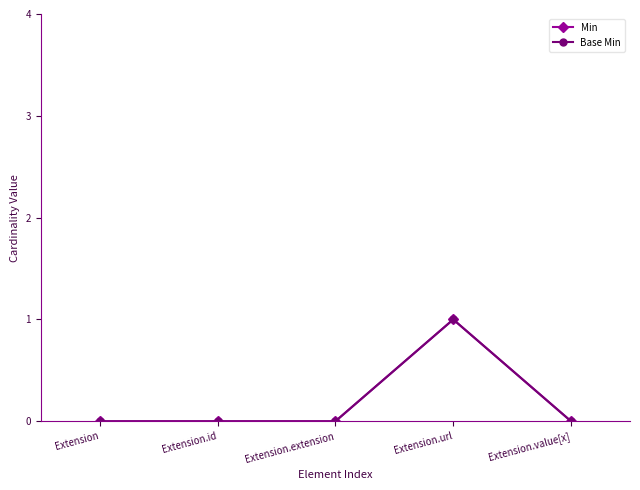

Is this an area chart (filled region under the line)?

No